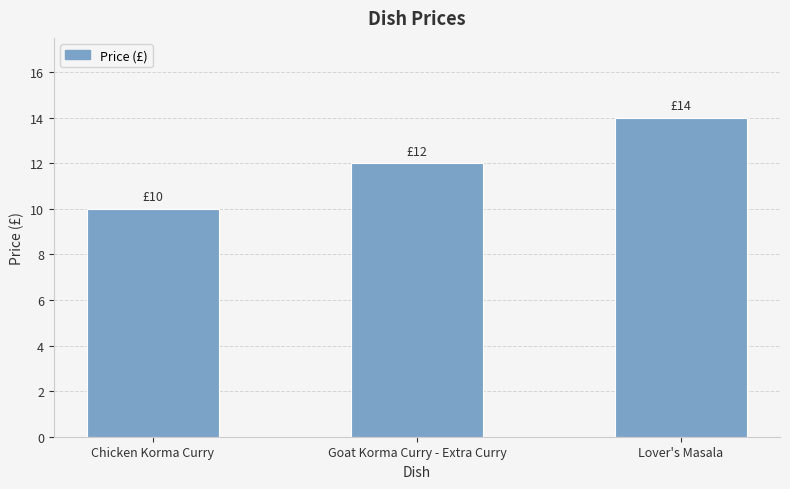

What is the label of the 3rd bar from the right?

Chicken Korma Curry